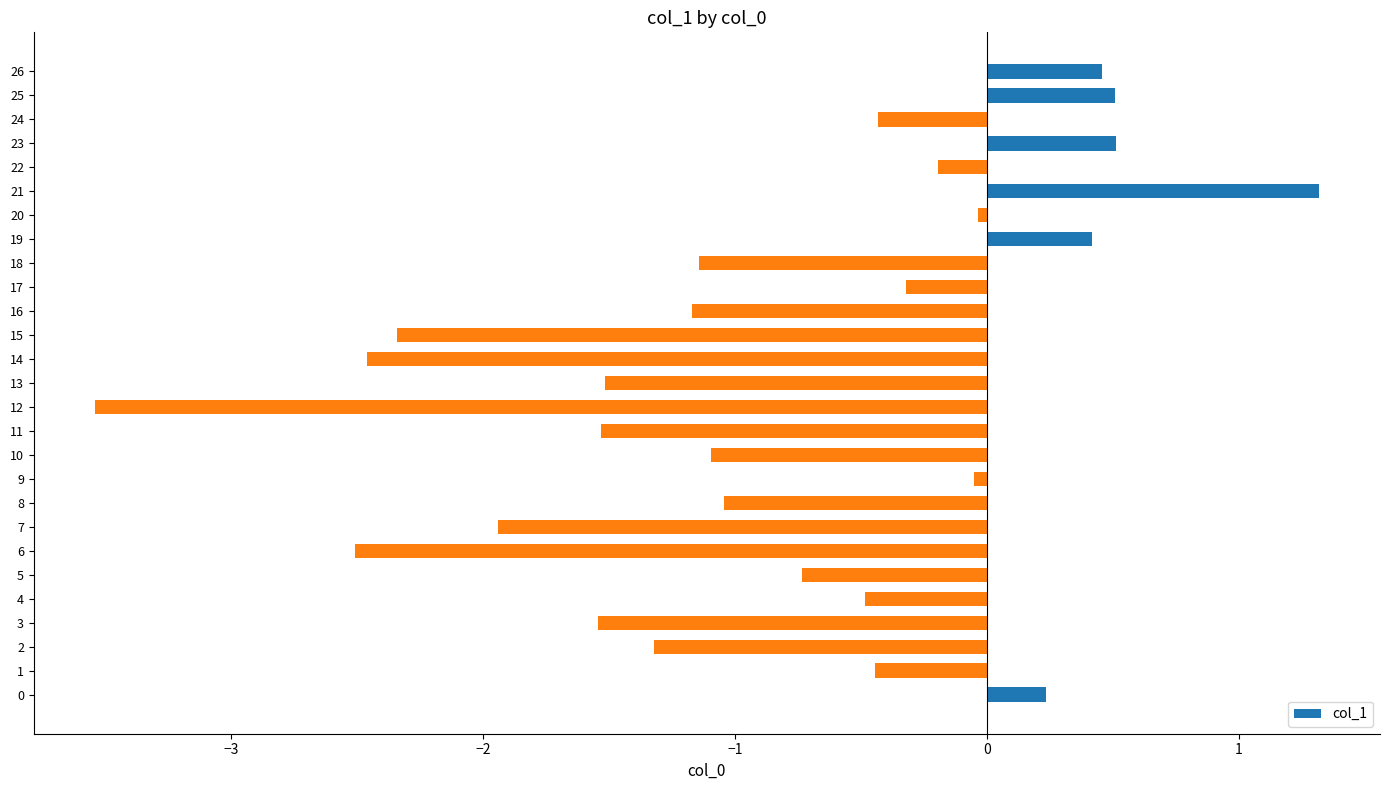

True or false: the data shows -0.1 at 9.

True